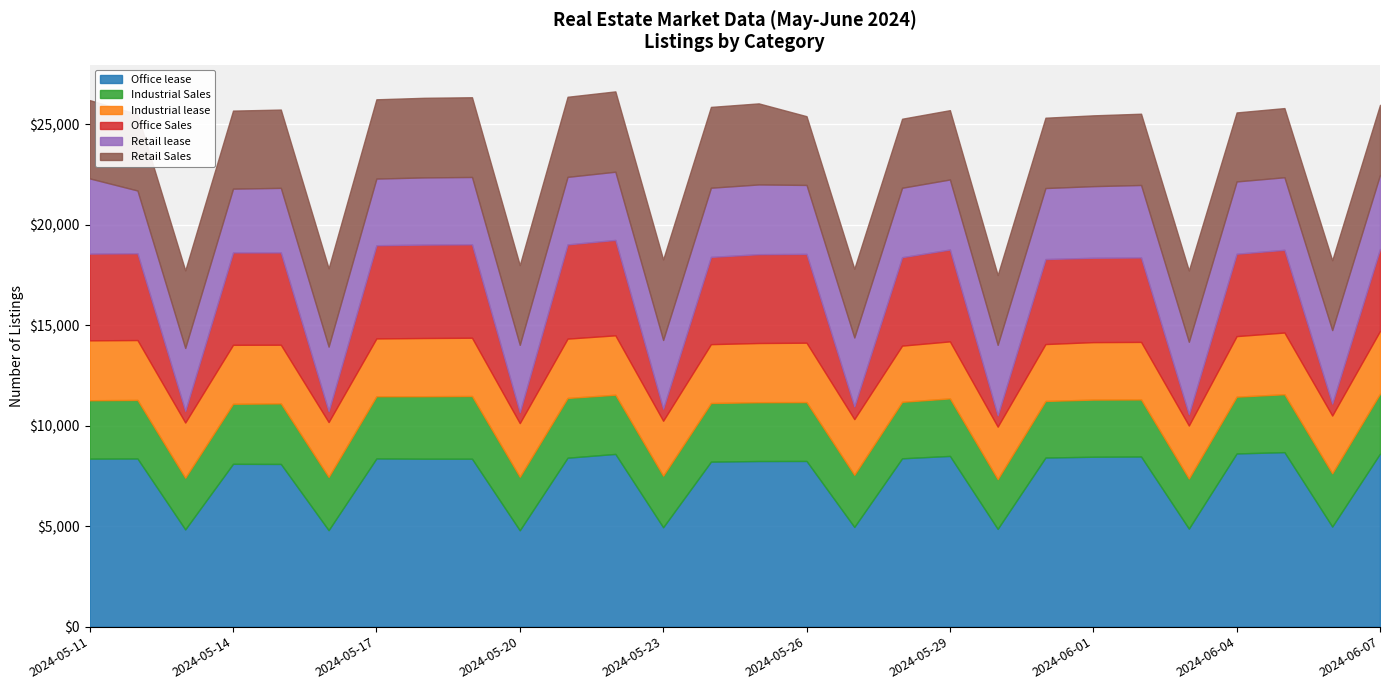

Reading left to right, transcribe all the data shown in this chart.

Office lease: 8357	8364	4837	8099	8093	4799	8367	8353	8353	4793	8403	8591	4944	8208	8238	8241	4959	8373	8492	4863	8412	8451	8463	4877	8615	8680	4980	8607
Industrial Sales: 2905	2913	2570	2987	3012	2648	3094	3109	3120	2661	2973	2945	2565	2915	2926	2928	2594	2810	2862	2475	2814	2843	2838	2490	2824	2880	2648	2983
Industrial lease: 2979	2978	2746	2932	2917	2729	2875	2895	2897	2670	2950	2954	2732	2928	2944	2954	2769	2795	2835	2610	2830	2858	2862	2637	3012	3069	2872	3119
Office Sales: 4314	4316	581	4595	4592	542	4636	4646	4646	543	4687	4746	601	4341	4419	4419	633	4399	4570	561	4229	4196	4200	561	4097	4116	593	4081
Retail lease: 3741	3123	3128	3173	3211	3211	3315	3342	3350	3350	3359	3392	3418	3440	3468	3428	3428	3453	3483	3507	3531	3562	3605	3605	3596	3608	3658	3680
Retail Sales: 3894	3797	3859	3882	3894	3894	3943	3960	3966	3966	3984	3996	4004	4020	4032	3420	3420	3434	3448	3473	3498	3522	3545	3545	3433	3440	3473	3485